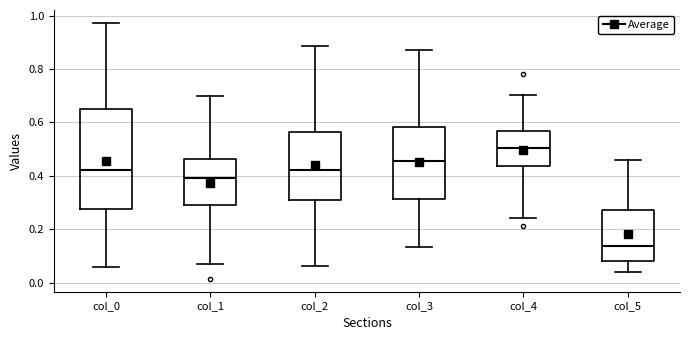

Which box's median line is the highest?

col_4